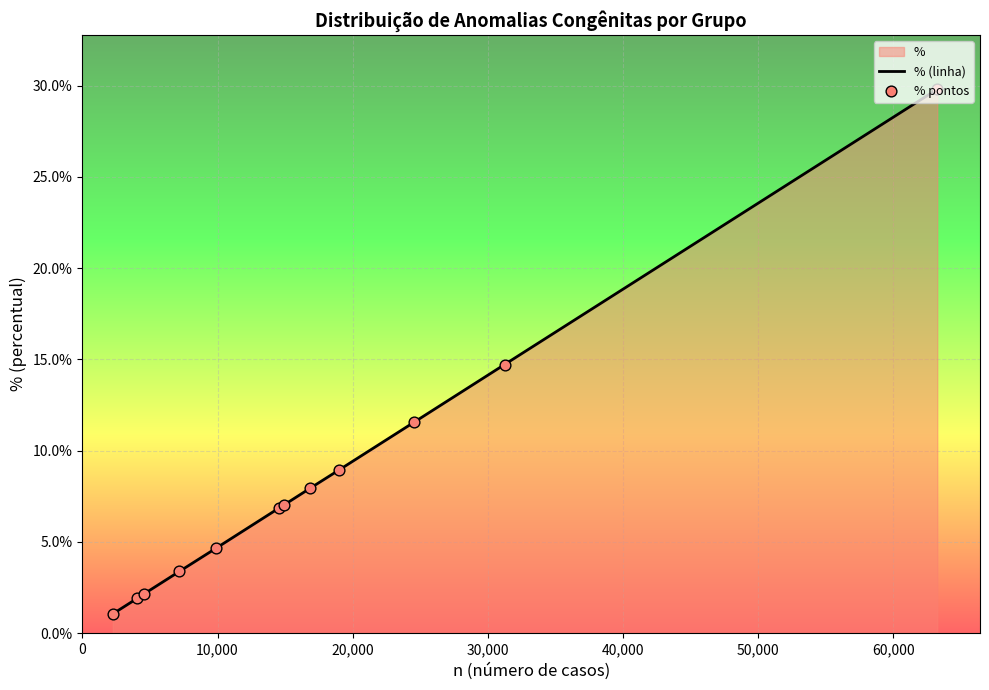

What is the difference between the maximum and minimum values?

28.7